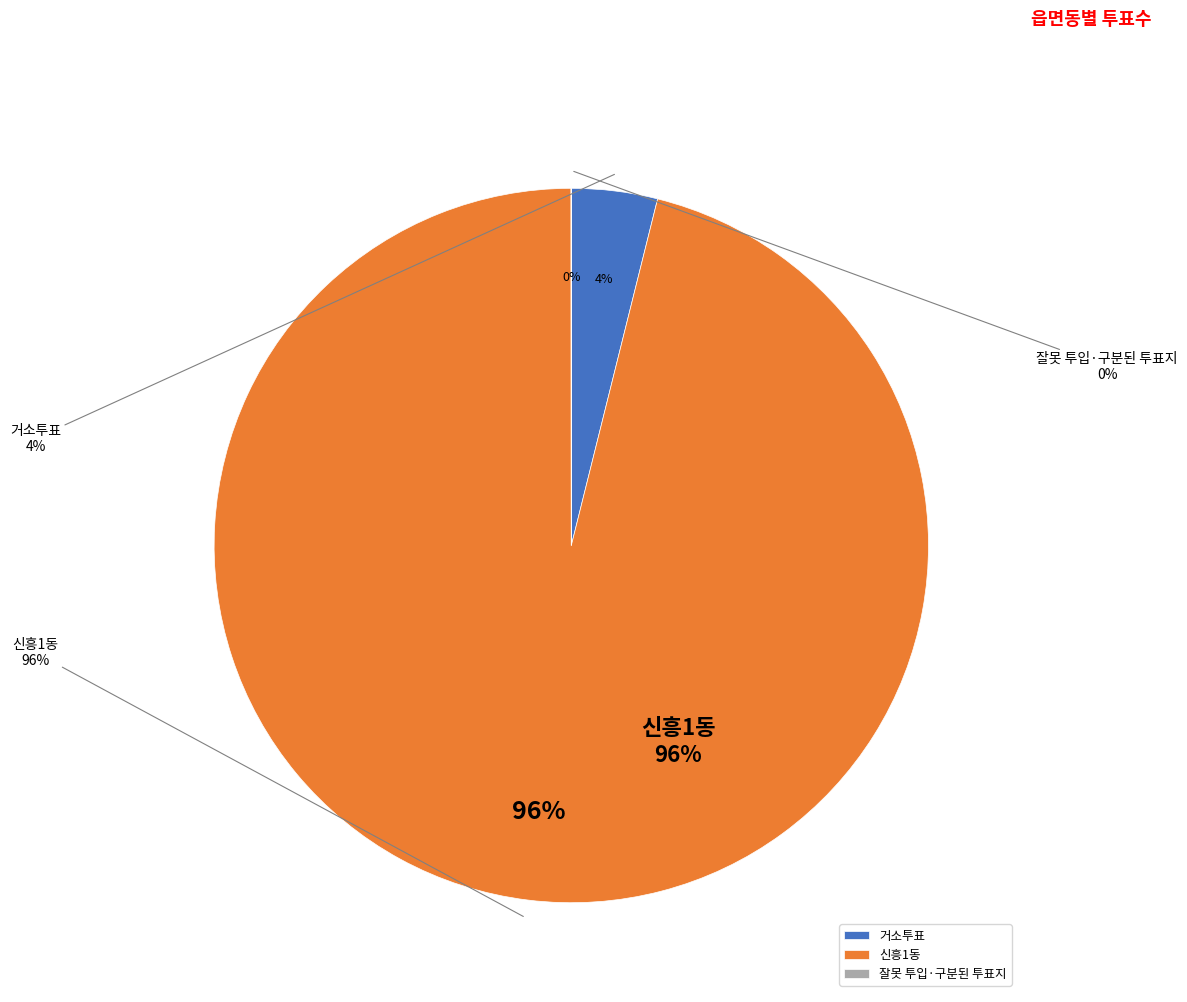

Which slice represents more than half of the pie?

신흥1동